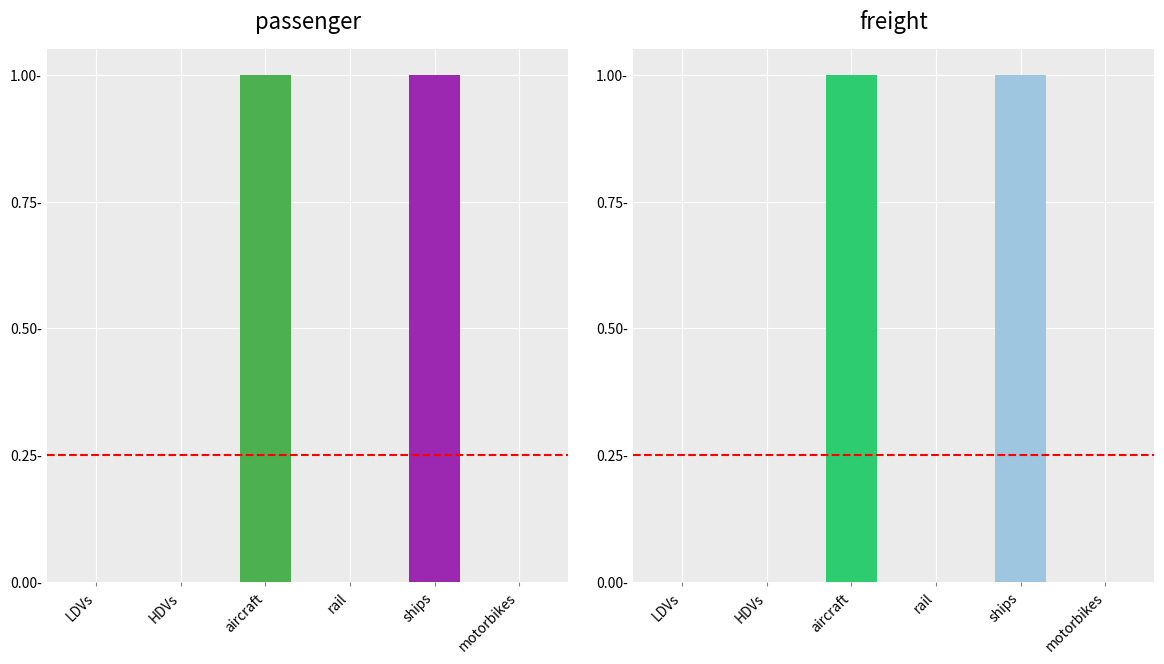

Reading left to right, transcribe all the data shown in this chart.

passenger: 0	0	1	0	1	0
freight: 0	0	1	0	1	0